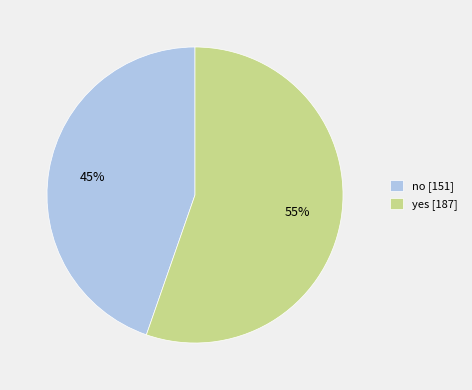

Combined, do no [151] and yes [187] account for over 50%?

Yes